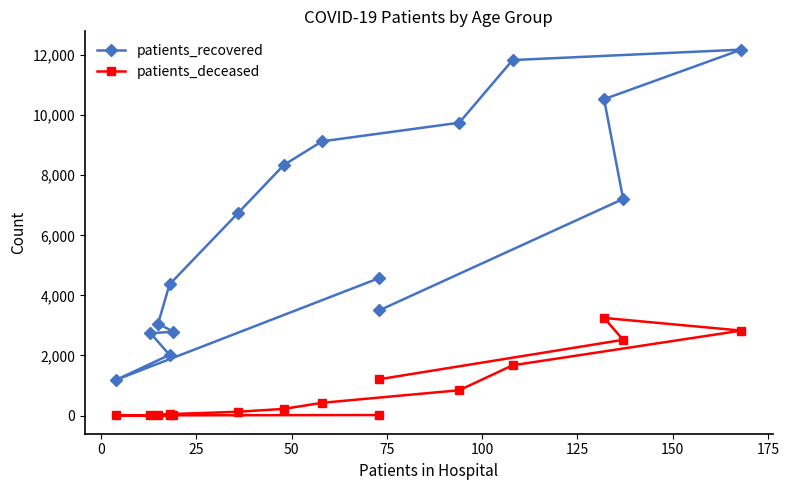

How many lines are shown in the chart?

2